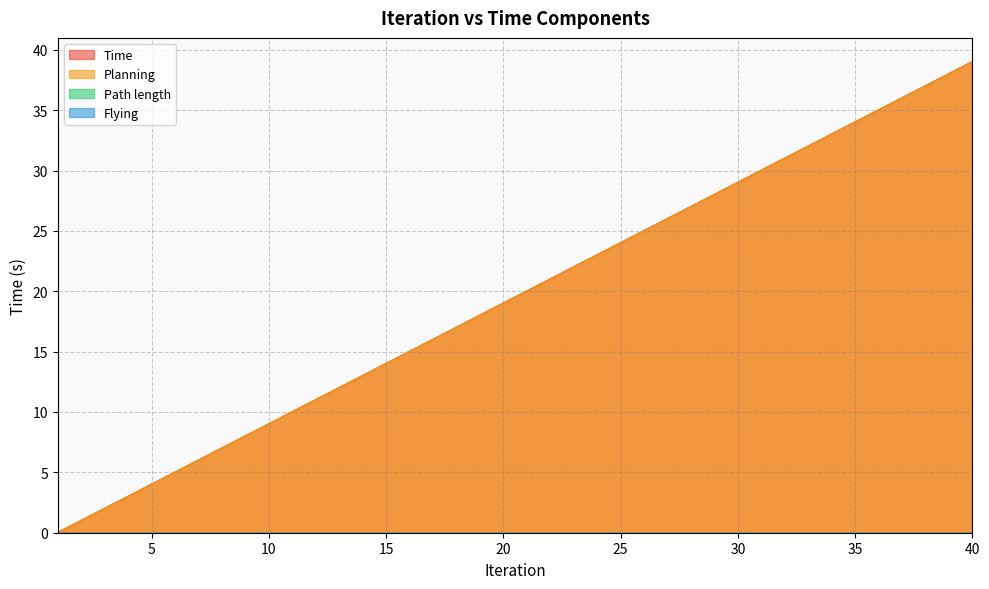

Reading left to right, transcribe all the data shown in this chart.

Time: 0.0	1.0	2.0	3.0	4.0	5.0	6.0	7.0	8.0	9.0	10.0	11.0	12.0	13.0	14.0	15.0	16.0	17.0	18.0	19.0	20.0	21.0	22.0	23.0	24.0	25.0	26.0	27.0	28.0	29.0	30.0	31.0	32.0	33.0	34.0	35.0	36.0	37.0	38.0	39.0
Planning: 0.0	1.0	2.0	3.0	4.0	5.0	6.0	7.0	8.0	9.0	10.0	11.0	12.0	13.0	14.0	15.0	16.0	17.0	18.0	19.0	20.0	21.0	22.0	23.0	24.0	25.0	26.0	27.0	28.0	29.0	30.0	31.0	32.0	33.0	34.0	35.0	36.0	37.0	38.0	39.0